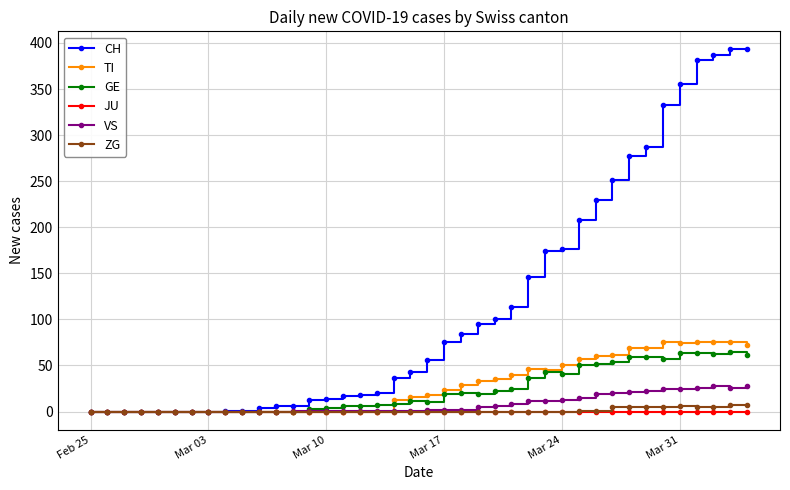

What is the average value of the VS series?

8